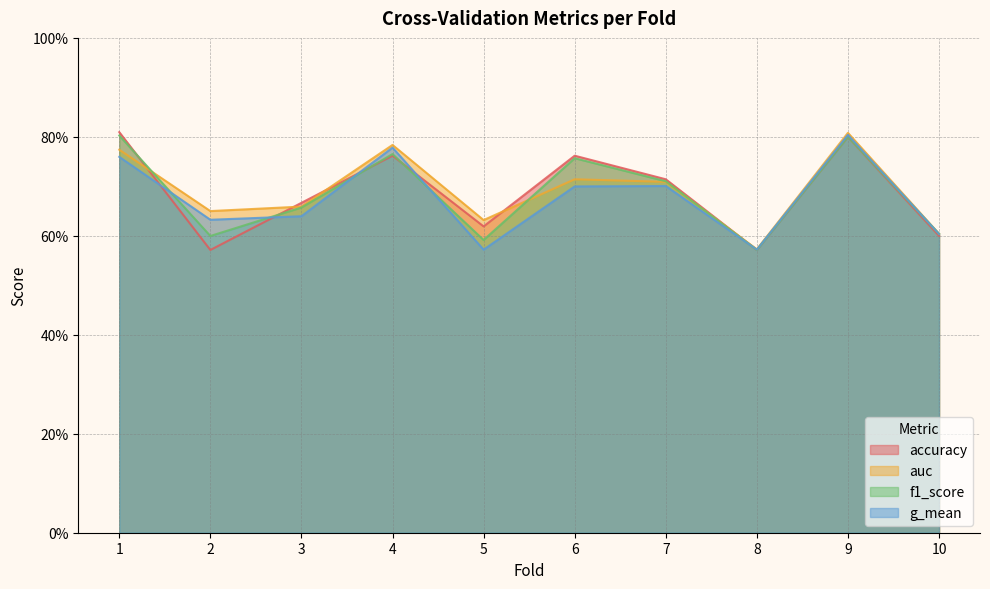

What is the sum of all accuracy values?

6.9